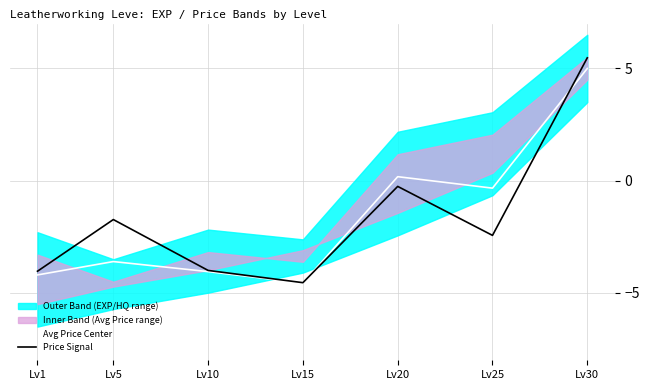

Which category has the lowest value in the Price Signal series?

Lv15